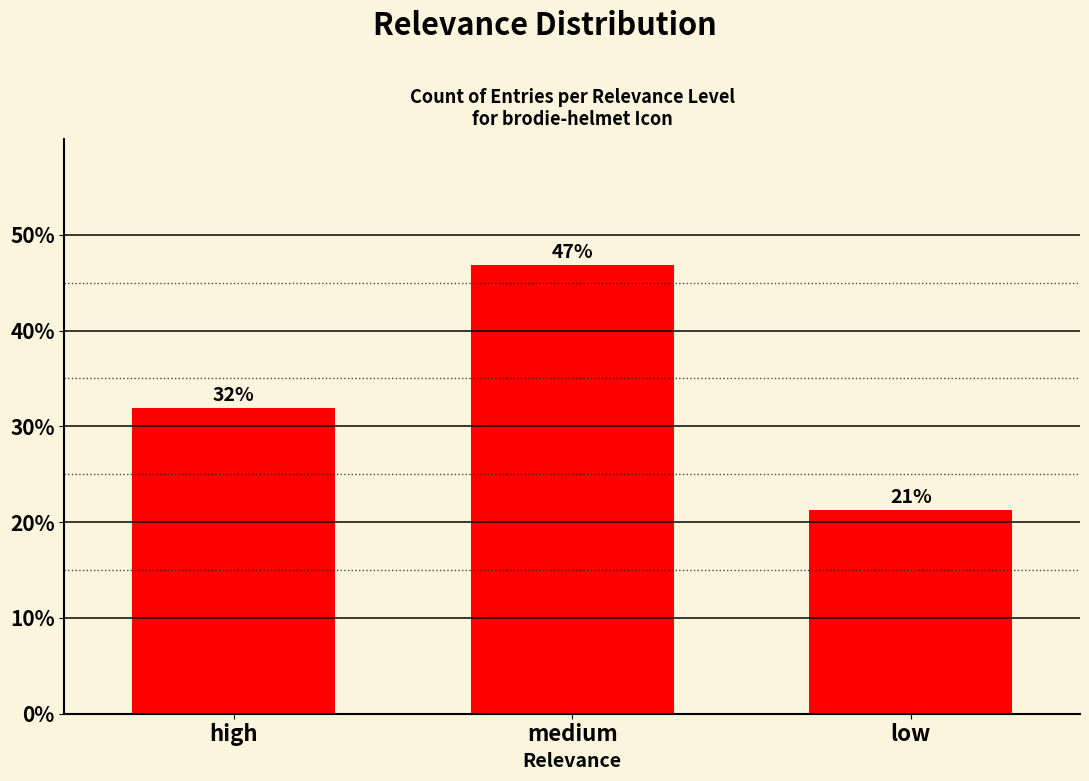

What is the average value?

33.3